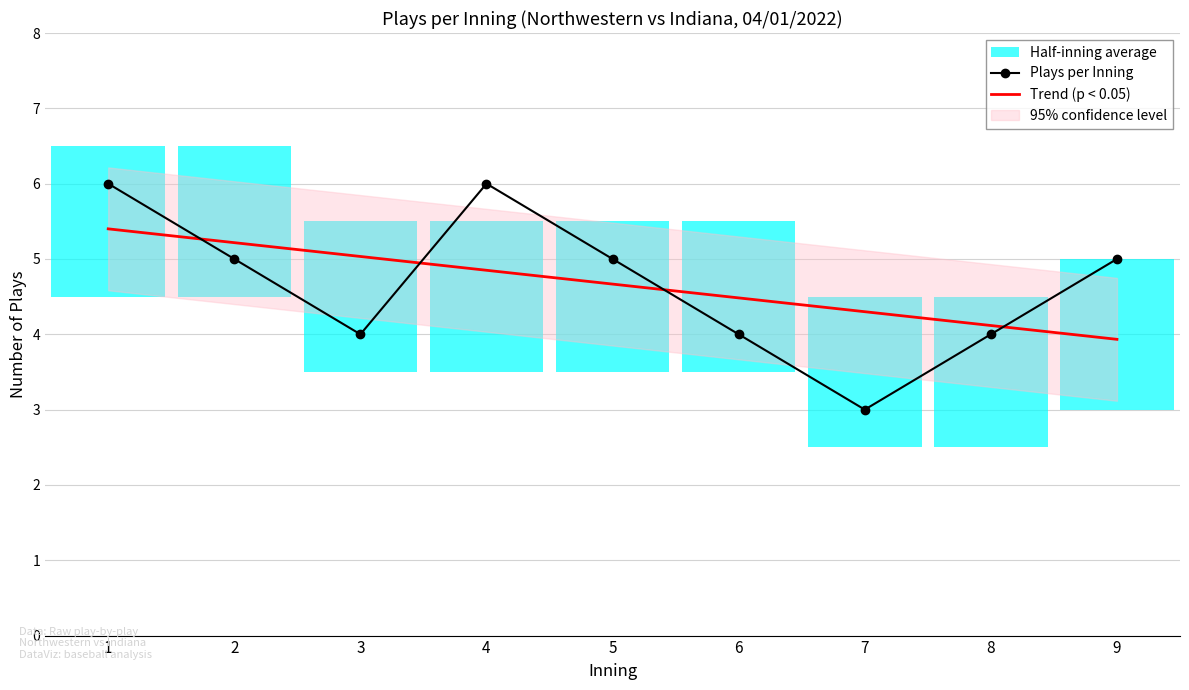

At which label is Trend (p < 0.05) closest to 4?

9